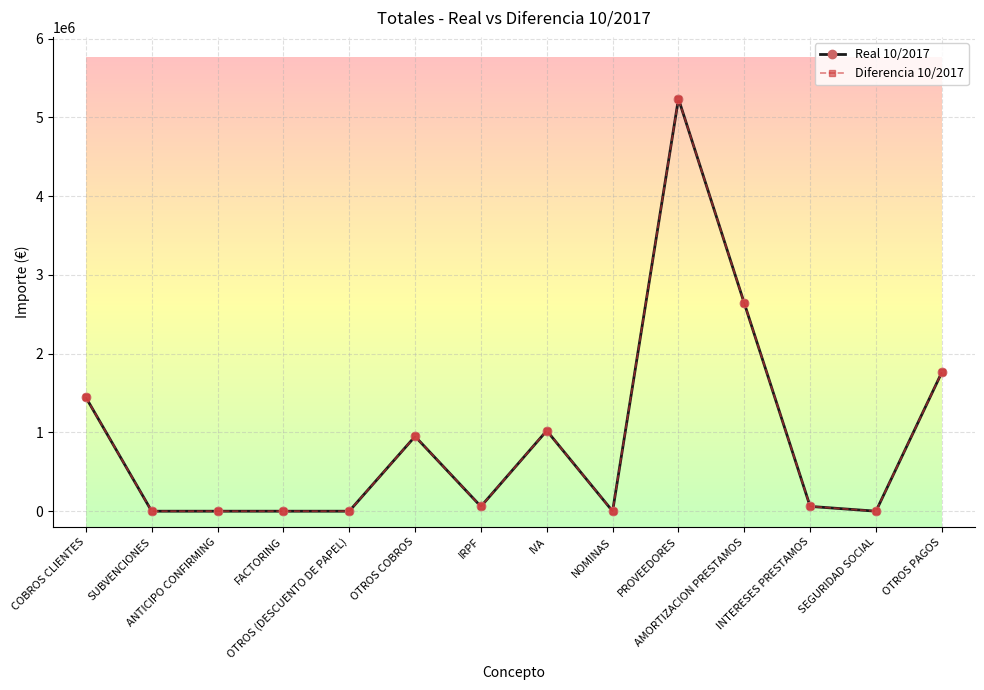

Is this an area chart (filled region under the line)?

No